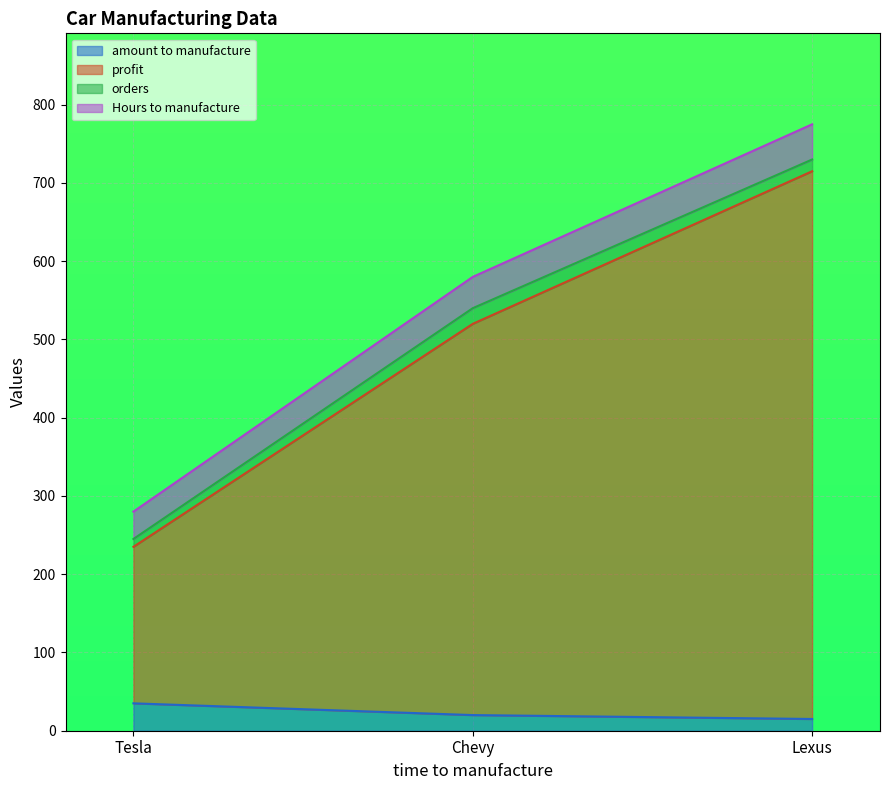

At which label does Hours to manufacture reach its minimum?

Tesla